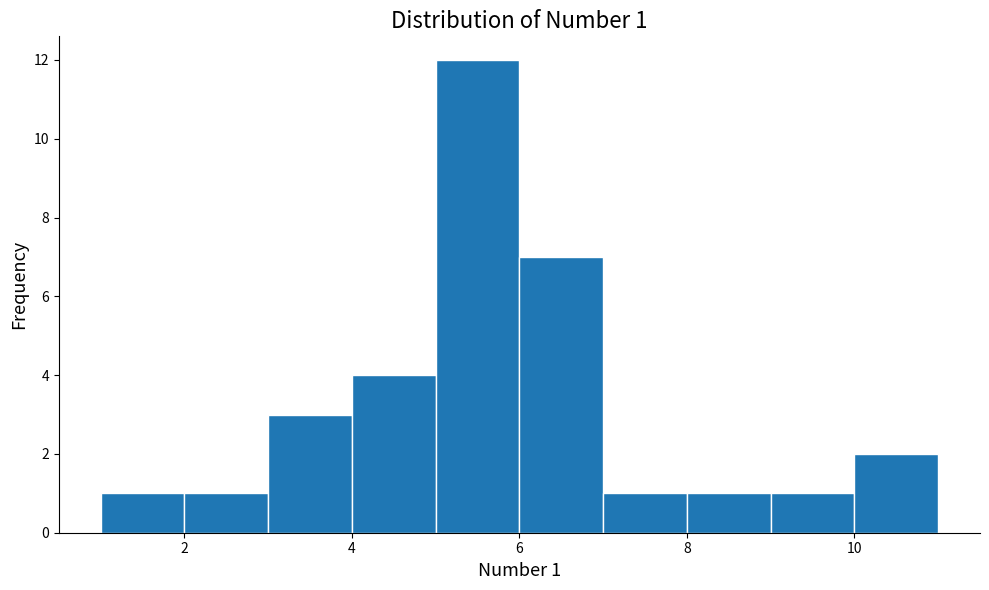

Which range on the x-axis has the tallest bar?

5 to 6